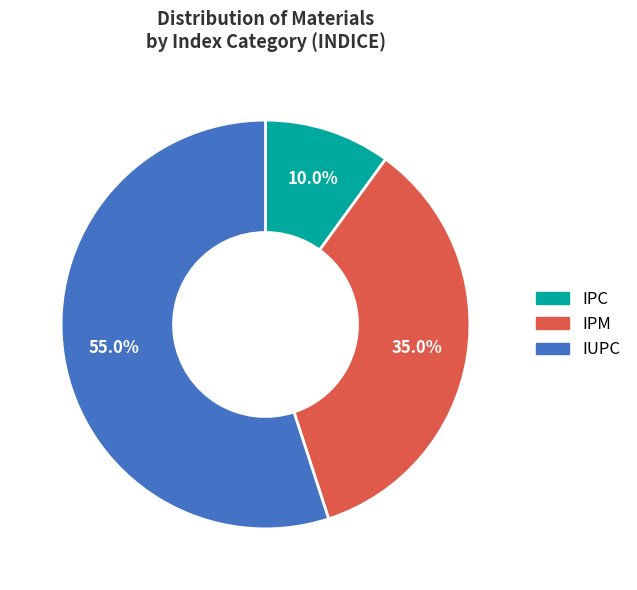

What percentage is the IUPC slice, to the nearest percent?

55%